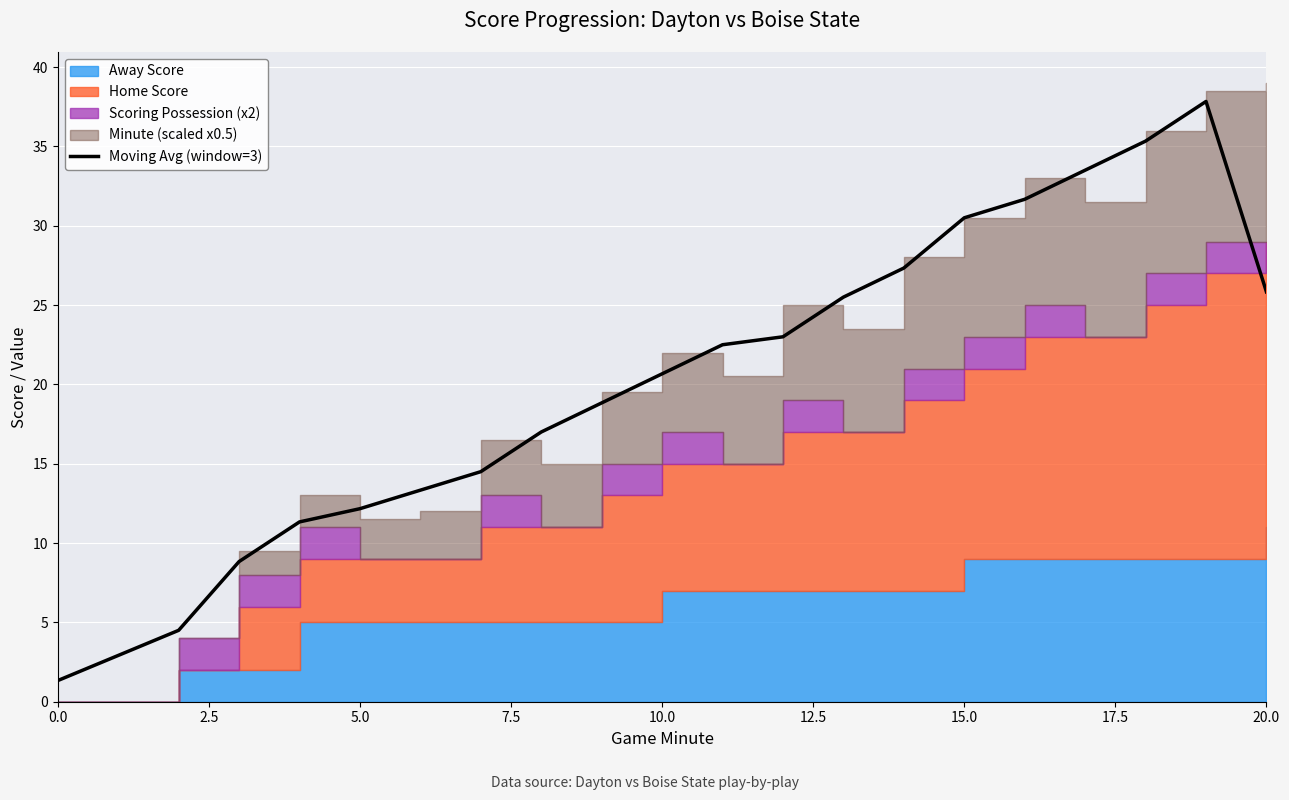

What is the lowest value of the Moving Avg (window=3) series?

1.3